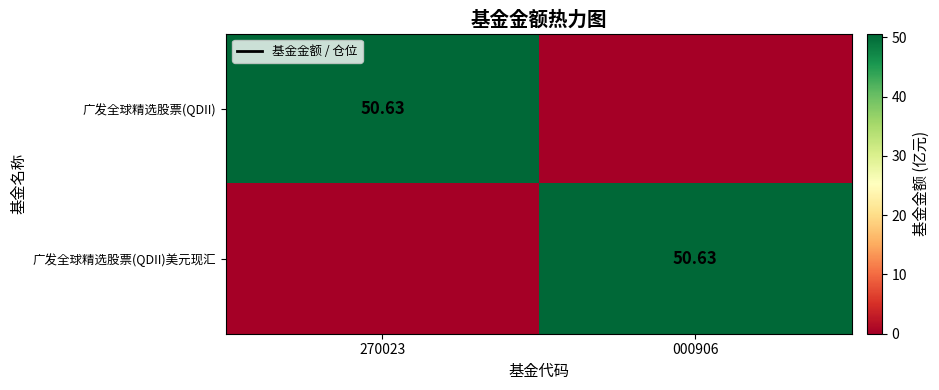

Which category has the lowest value across all series?

000906